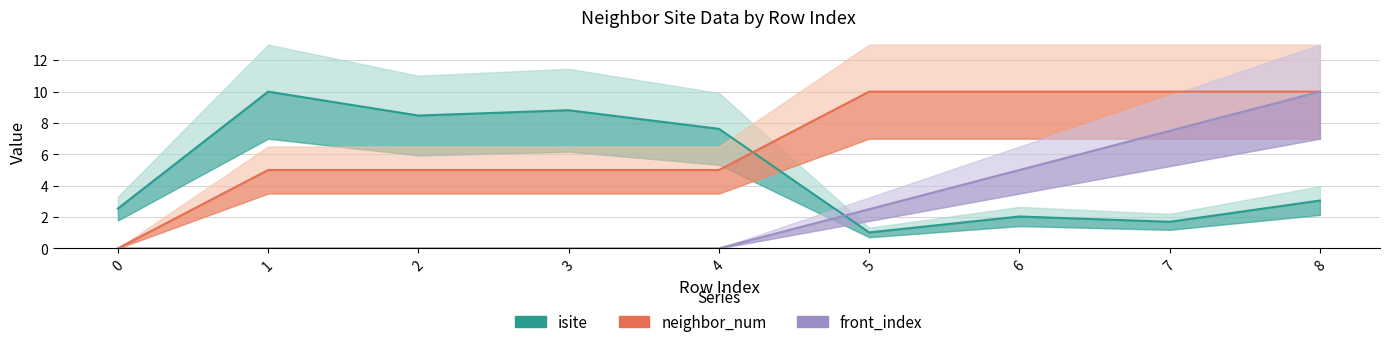

Which series has the largest range (max minus min)?

neighbor_num